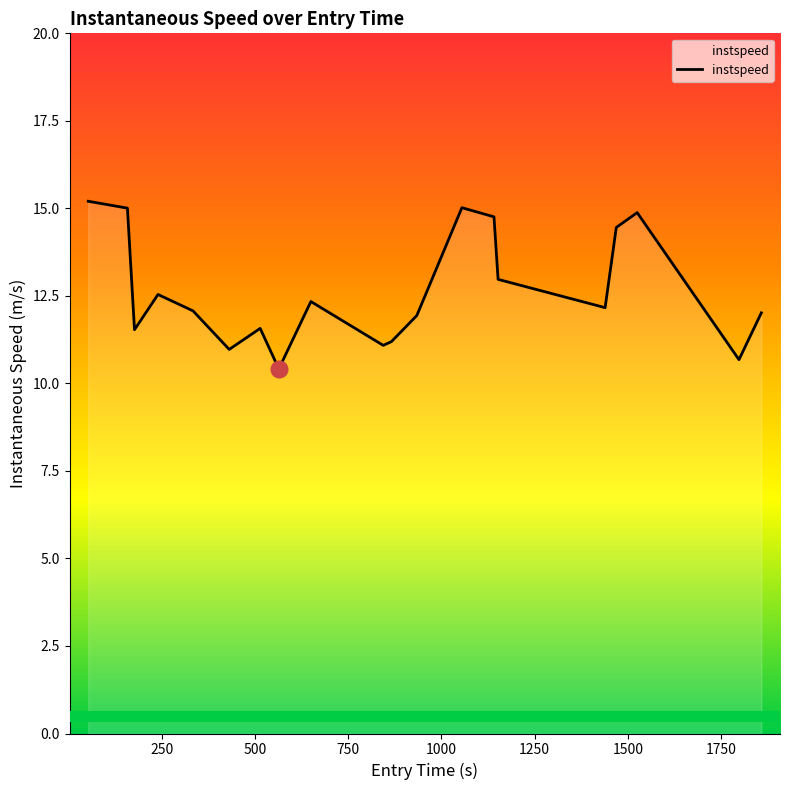

How many categories are shown in the chart?

20